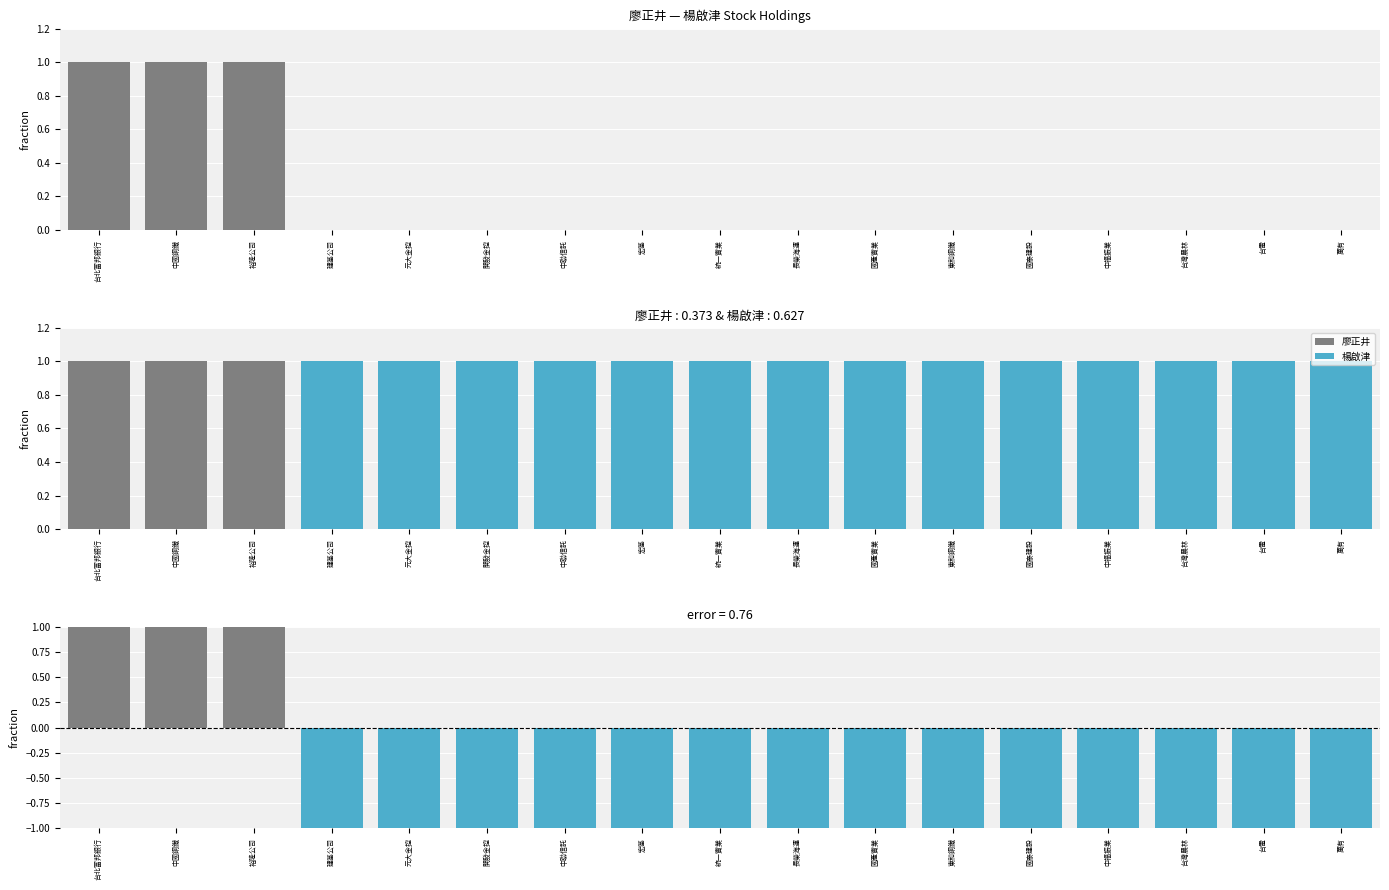

Reading left to right, transcribe all the data shown in this chart.

廖正井: 台北富邦銀行=1	中國鋼鐵=1	裕隆公司=1	建基公司=0	元大金控=0	開發金控=0	中聯信託=0	宏基=0	統一實業=0	長榮海運=0	國產實業=0	東和鋼鐵=0	國泰建設=0	中福振業=0	台灣農林=0	台電=0	萬有=0
楊啟津: 台北富邦銀行=0	中國鋼鐵=0	裕隆公司=0	建基公司=1	元大金控=1	開發金控=1	中聯信託=1	宏基=1	統一實業=1	長榮海運=1	國產實業=1	東和鋼鐵=1	國泰建設=1	中福振業=1	台灣農林=1	台電=1	萬有=1
廖正井 residual: 台北富邦銀行=1	中國鋼鐵=1	裕隆公司=1	建基公司=0	元大金控=0	開發金控=0	中聯信託=0	宏基=0	統一實業=0	長榮海運=0	國產實業=0	東和鋼鐵=0	國泰建設=0	中福振業=0	台灣農林=0	台電=0	萬有=0
楊啟津 residual: 台北富邦銀行=0	中國鋼鐵=0	裕隆公司=0	建基公司=-1	元大金控=-1	開發金控=-1	中聯信託=-1	宏基=-1	統一實業=-1	長榮海運=-1	國產實業=-1	東和鋼鐵=-1	國泰建設=-1	中福振業=-1	台灣農林=-1	台電=-1	萬有=-1